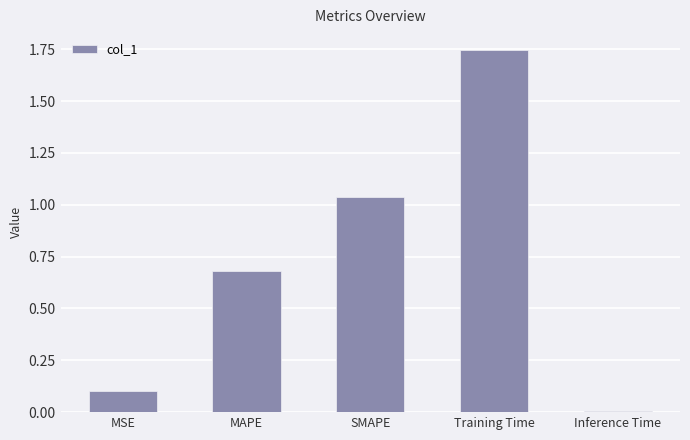

What is the average value?

0.7